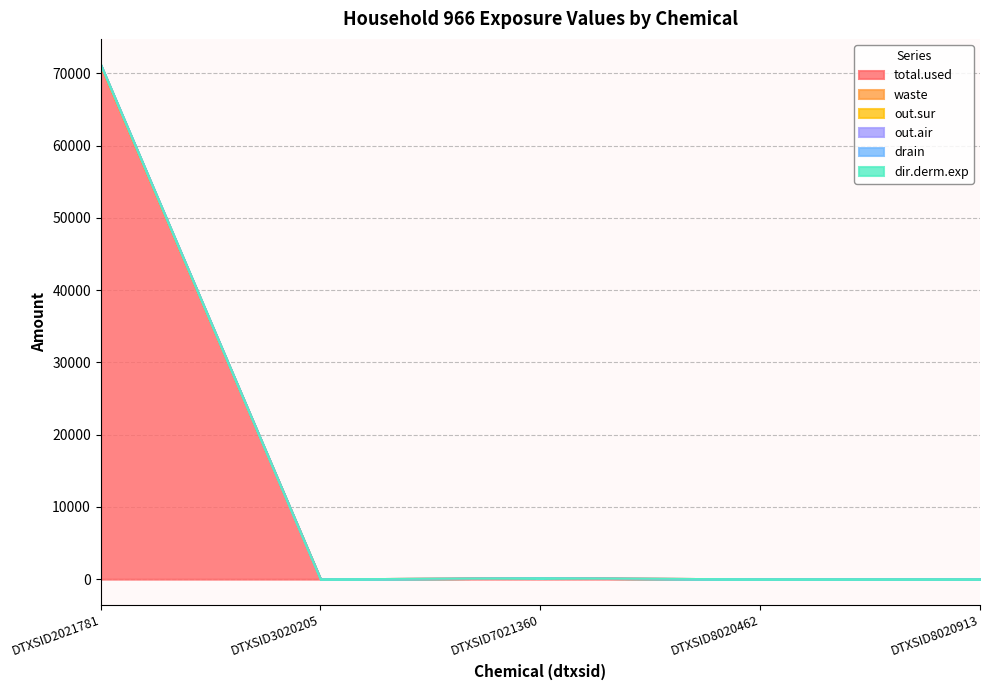

How many lines are shown in the chart?

6